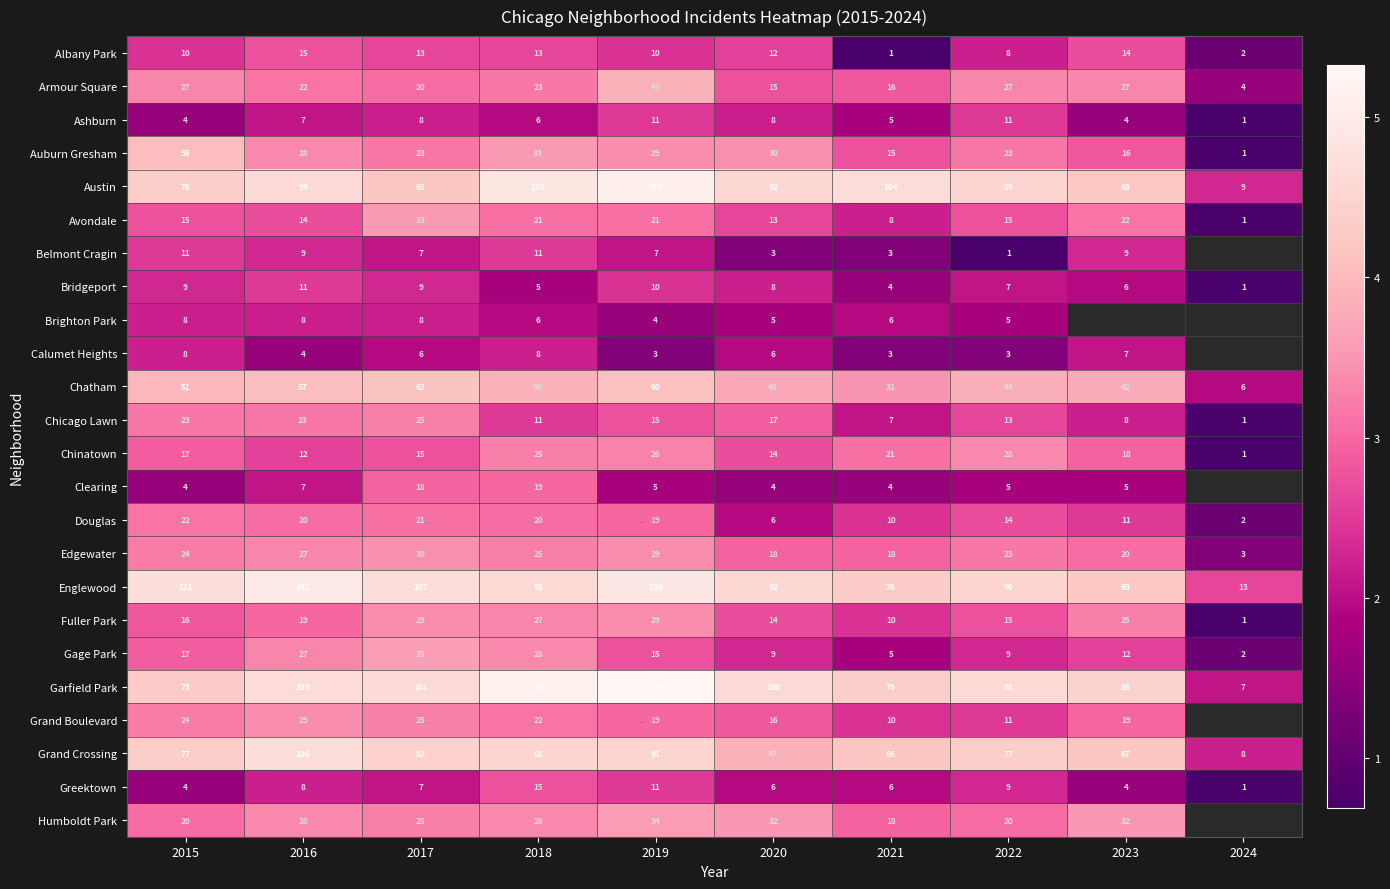

Is the value of Grand Crossing at 2021 greater than the value of Greektown at 2024?

Yes